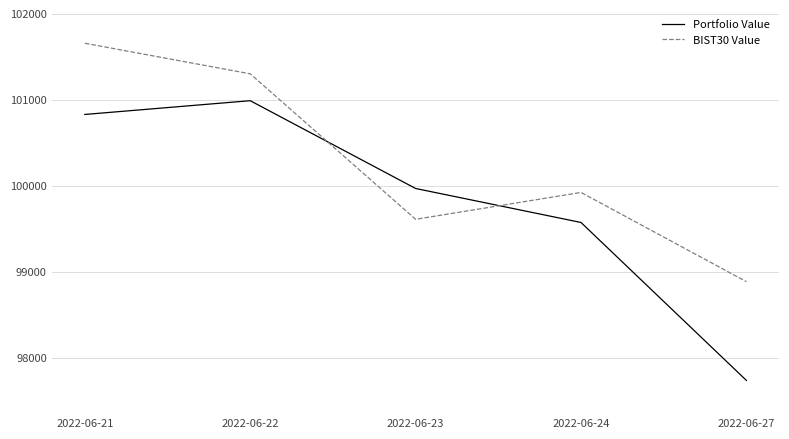

What is the total value across all series at 2022-06-23?

199575.6